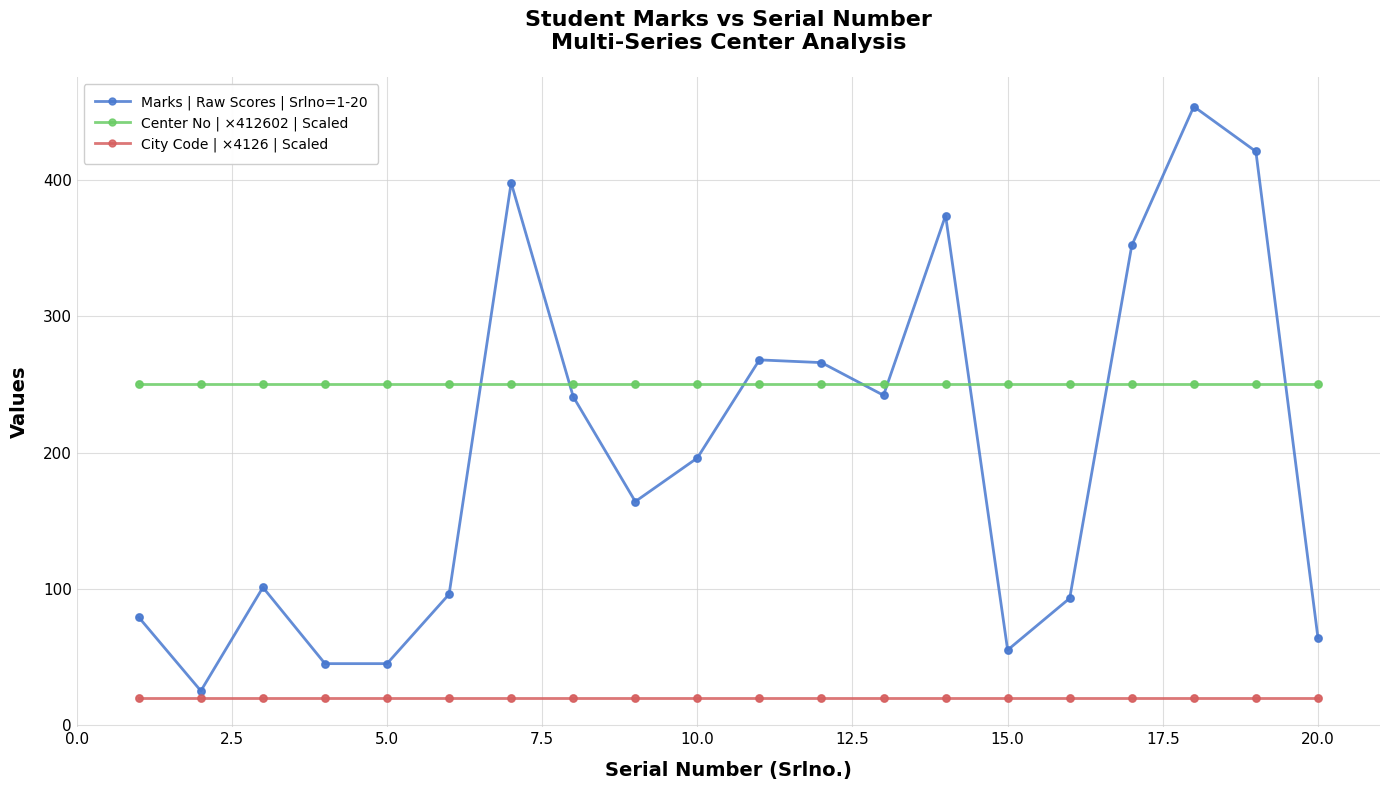

Which series has the largest range (max minus min)?

Marks | Raw Scores | Srlno=1-20